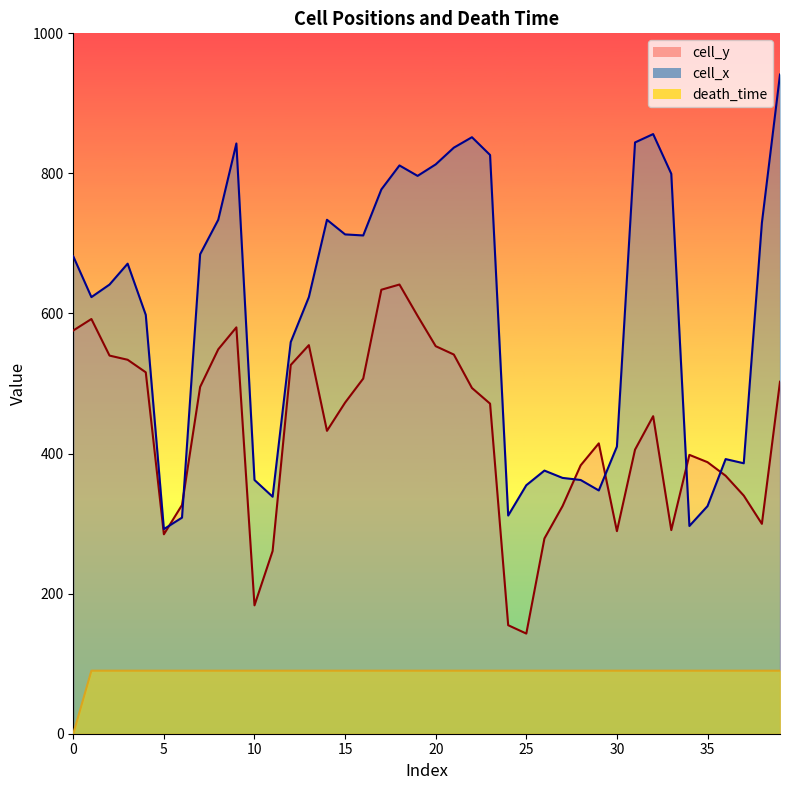

What is the sum of all cell_x values?

23928.3